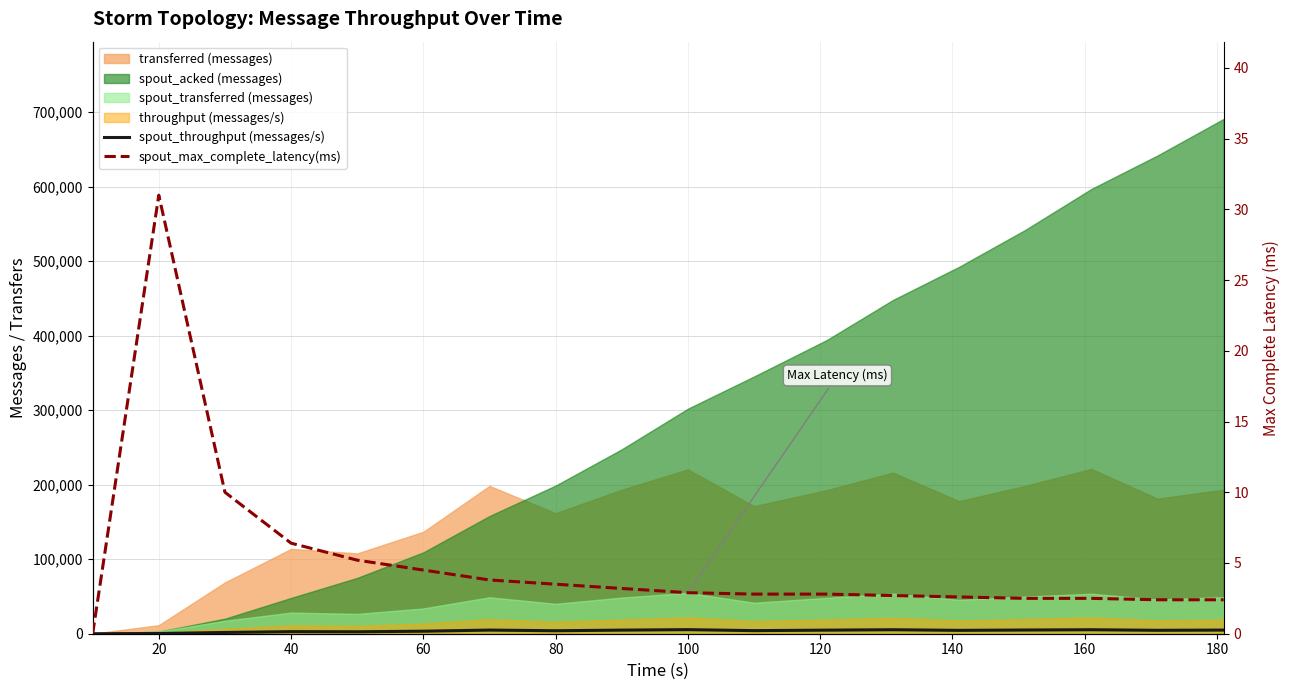

What is the sum of all spout_throughput (messages/s) values?

68558.0